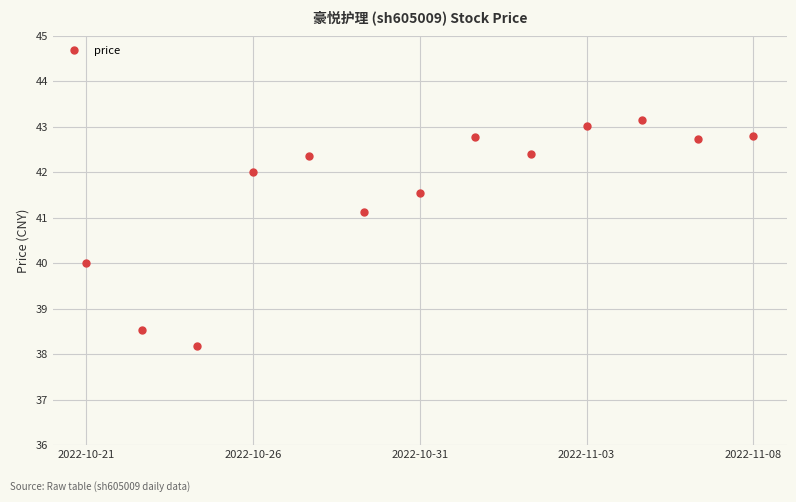

What is the difference between the second highest and minimum values?

4.8